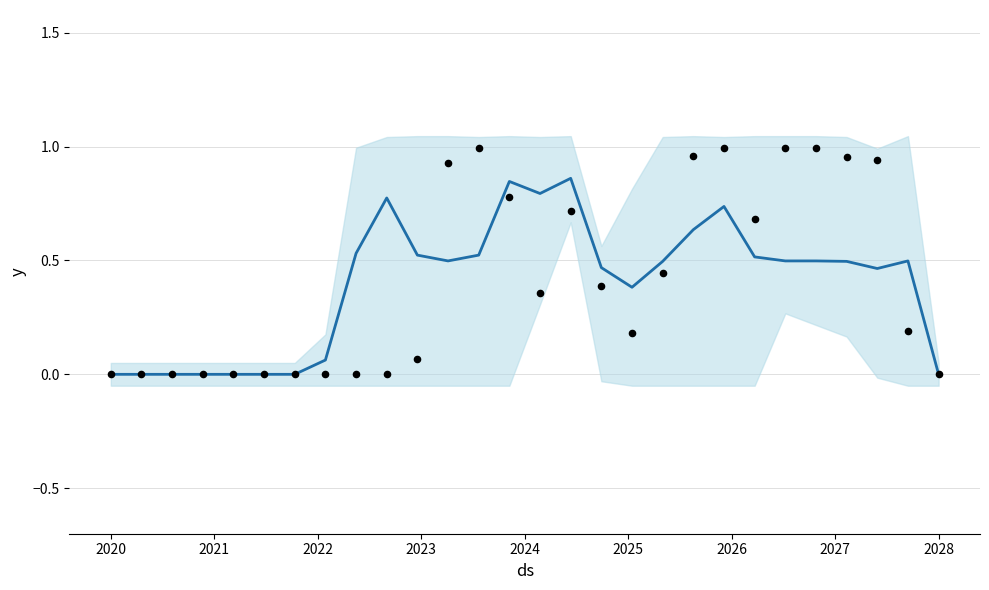

What is the total value across all series at 24?

1.4